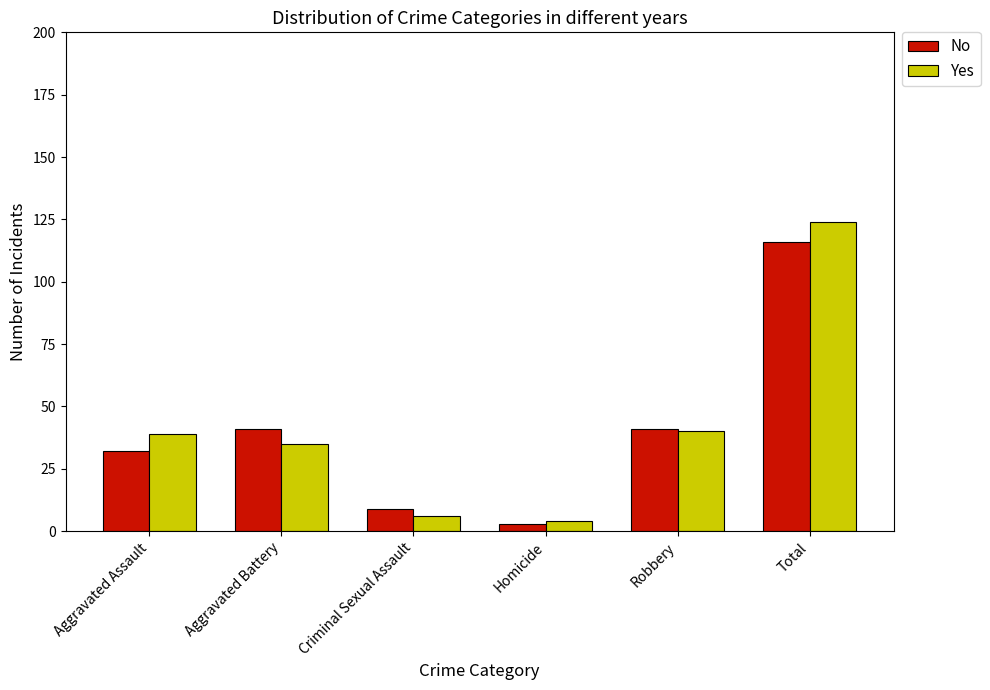

At how many categories does at least one series exceed 28?

4